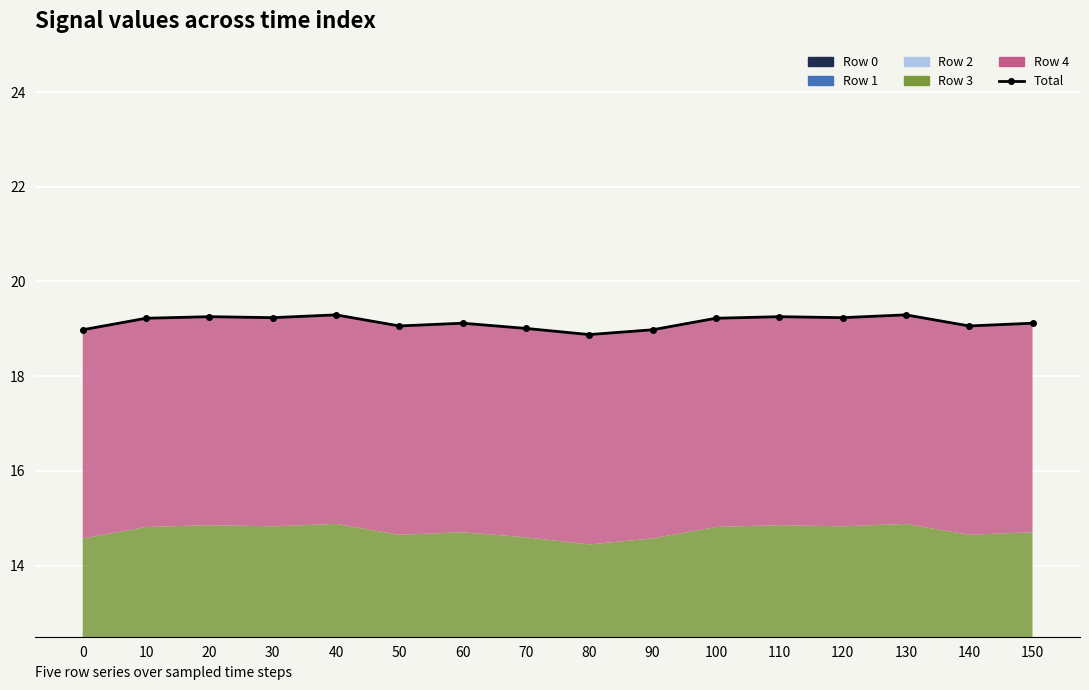

At which category does the chart reach its peak across all series?

40